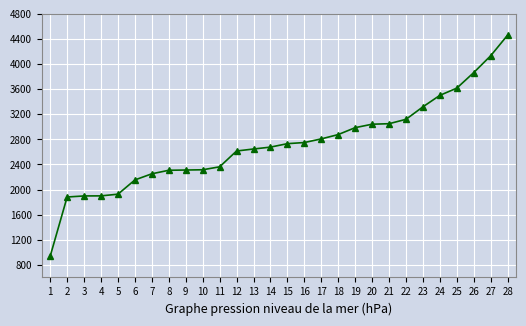

What is the smallest value displayed?

939